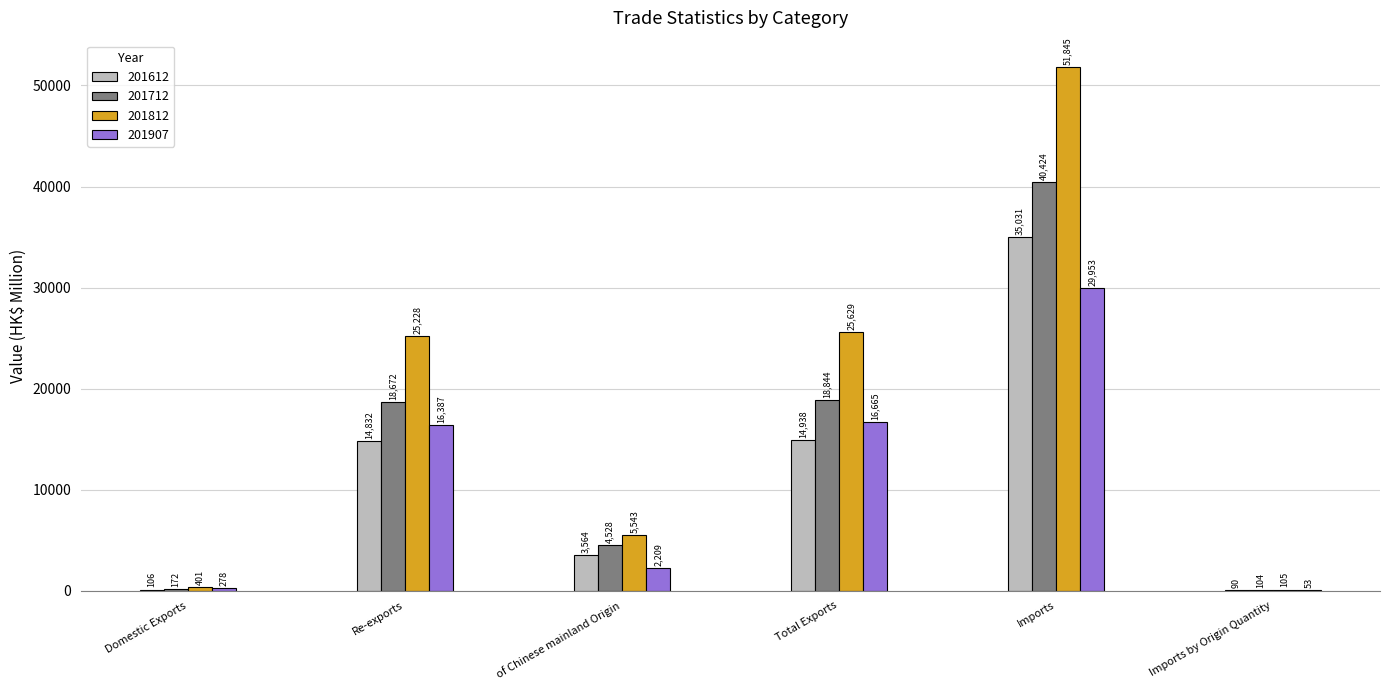

Is it true that 201812 equals 401.3 at Domestic Exports?

True